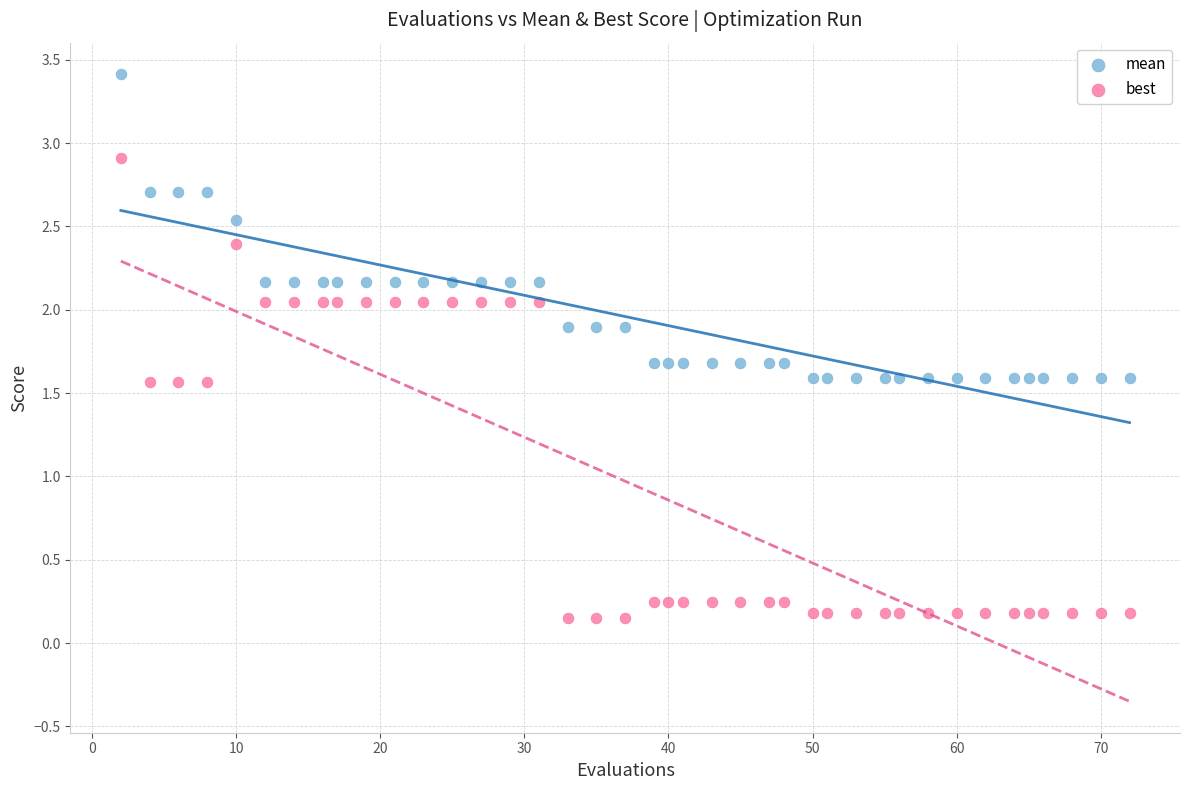

Across all data points, what is the range of X values (max minus min)?

70.0